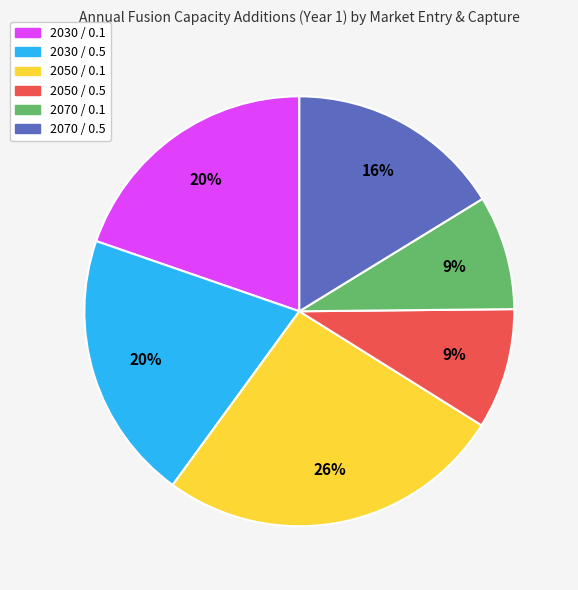

Which category has the biggest portion of the pie?

2050 / 0.1